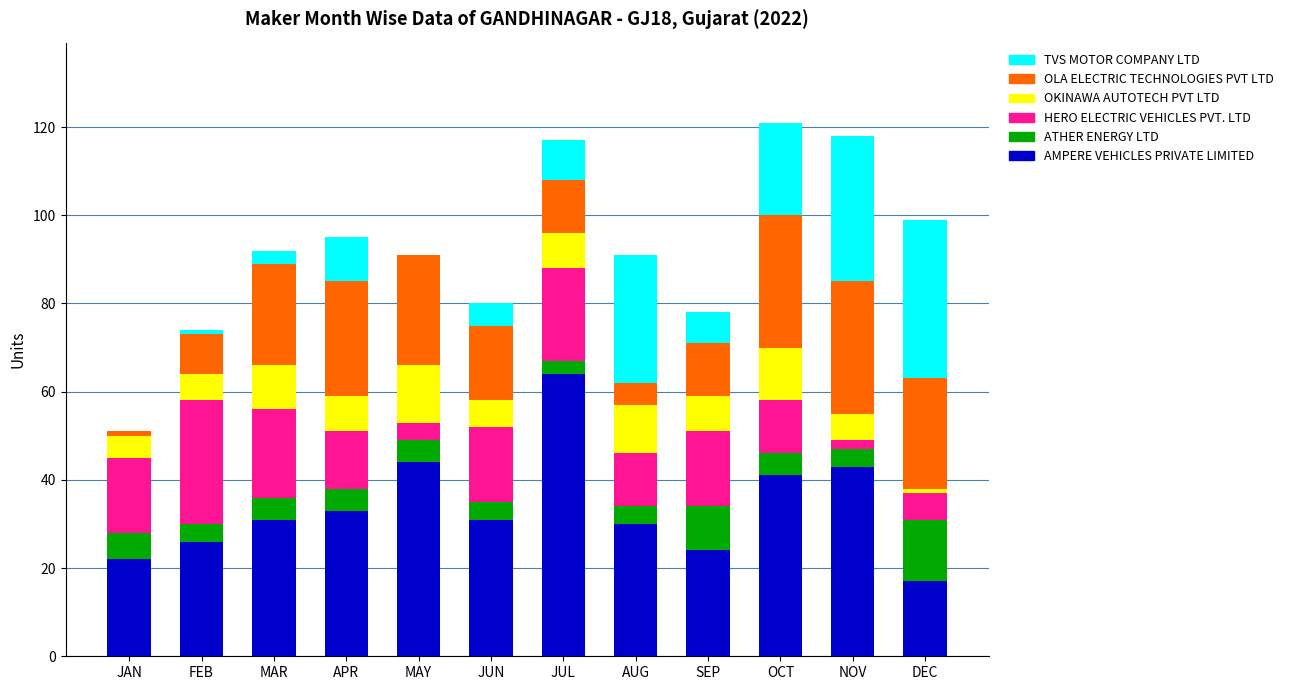

Which category has the highest value in the AMPERE VEHICLES PRIVATE LIMITED series?

JUL